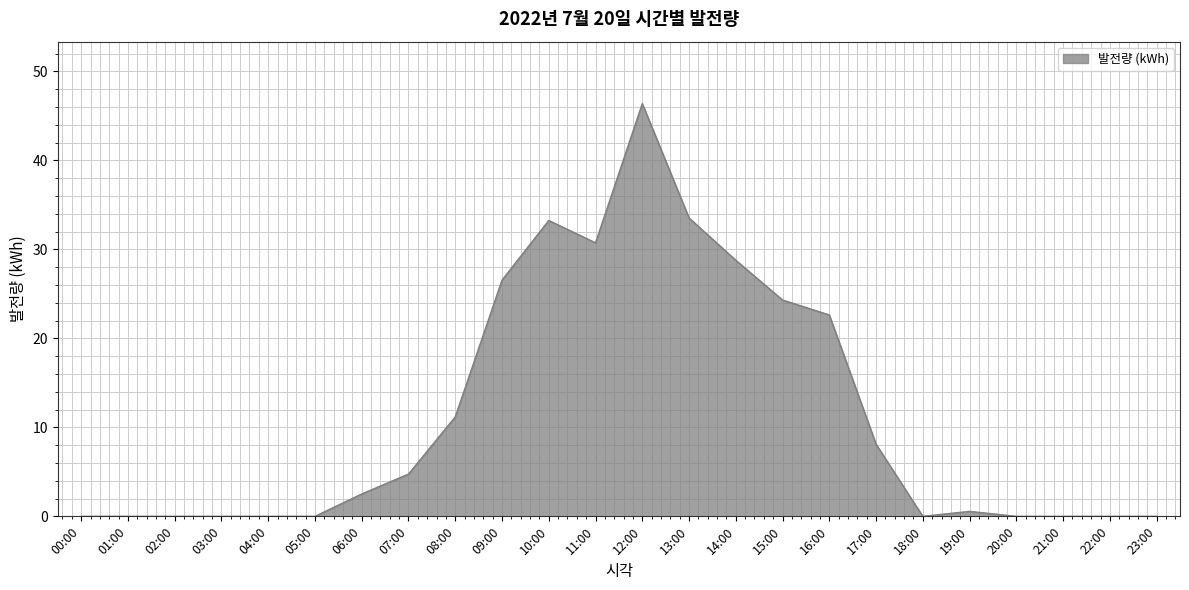

Reading left to right, extract all data points from this chart.

00:00=0.0	01:00=0.0	02:00=0.0	03:00=0.0	04:00=0.0	05:00=0.0	06:00=2.5	07:00=4.8	08:00=11.2	09:00=26.5	10:00=33.3	11:00=30.7	12:00=46.4	13:00=33.5	14:00=28.8	15:00=24.3	16:00=22.6	17:00=8.1	18:00=0.0	19:00=0.6	20:00=0.0	21:00=0.0	22:00=0.0	23:00=0.0